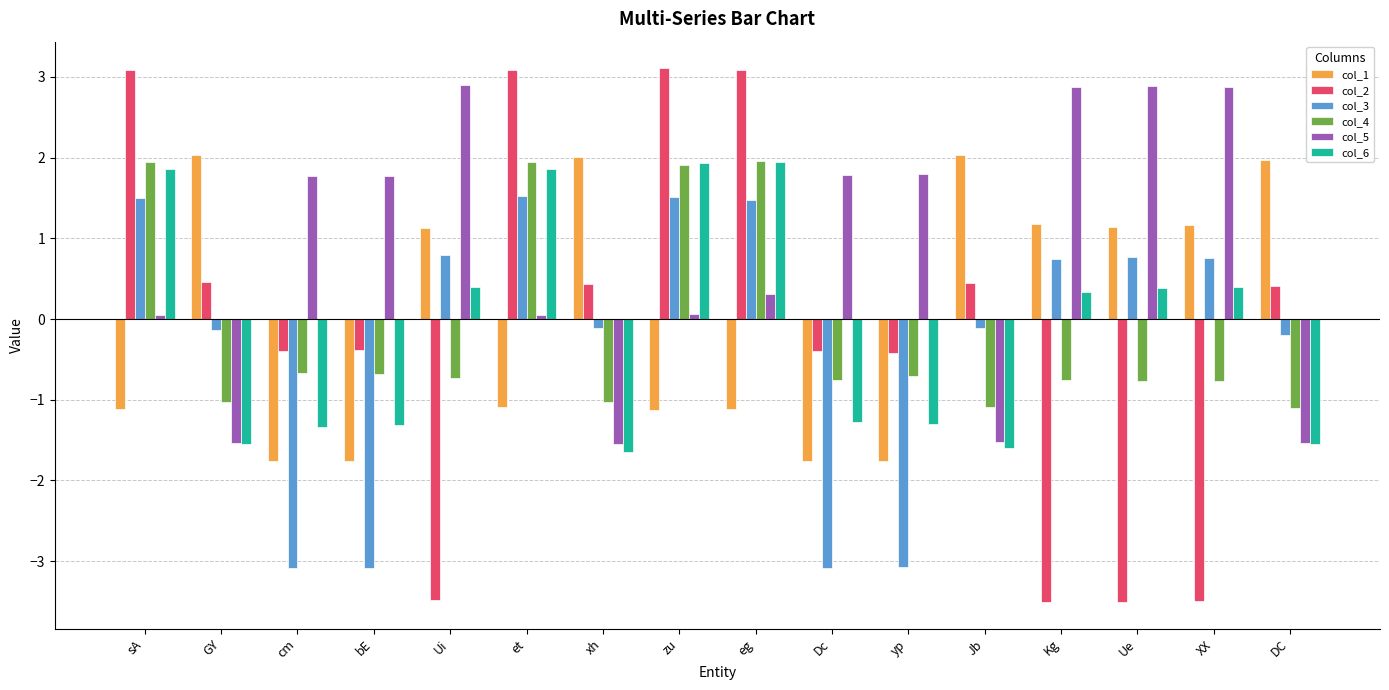

What is the minimum value for col_2?

-3.5